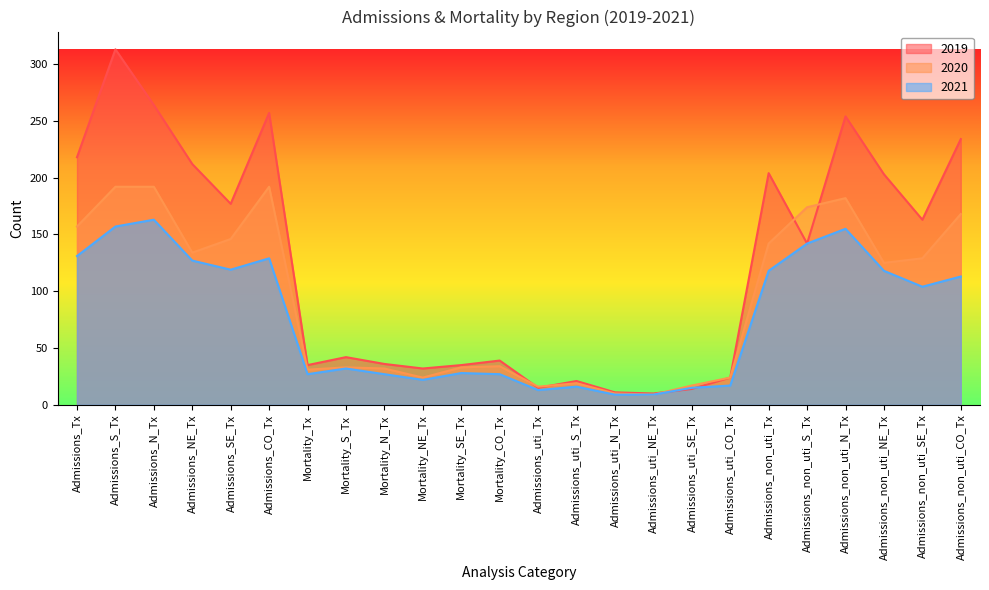

What is the highest value of the 2021 series?

163